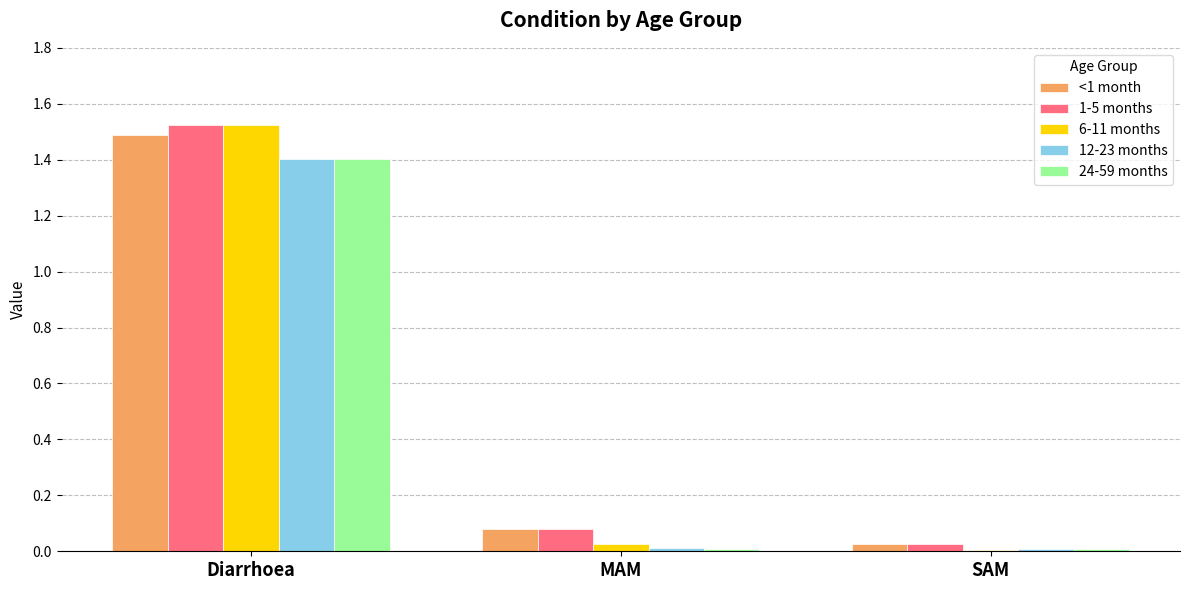

The value of 12-23 months at MAM is 0.0. True or false?

True